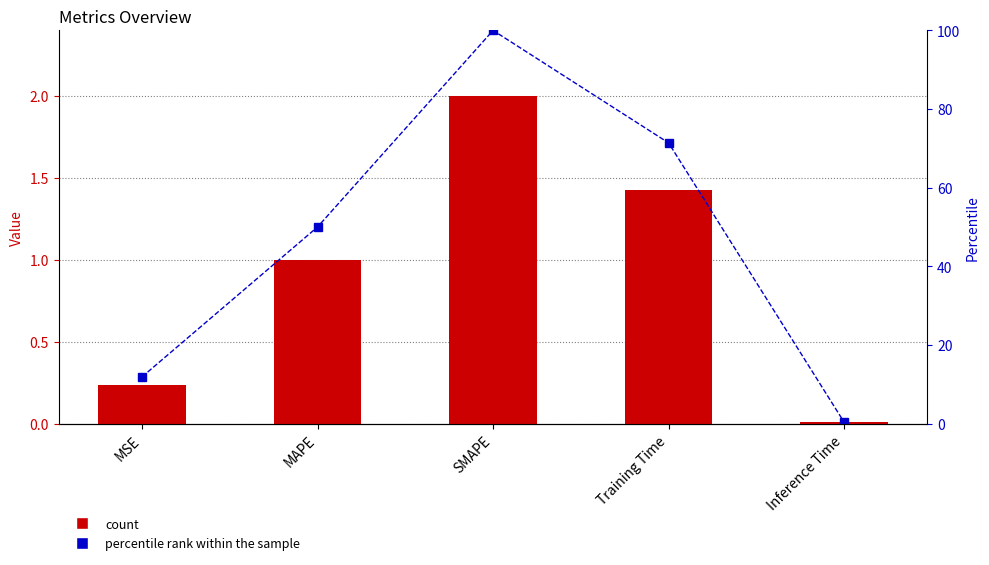

Reading left to right, extract all data points from this chart.

col_1: 0.2	1.0	2.0	1.4	0.0
percentile rank: 11.9	50.0	100.0	71.4	0.4